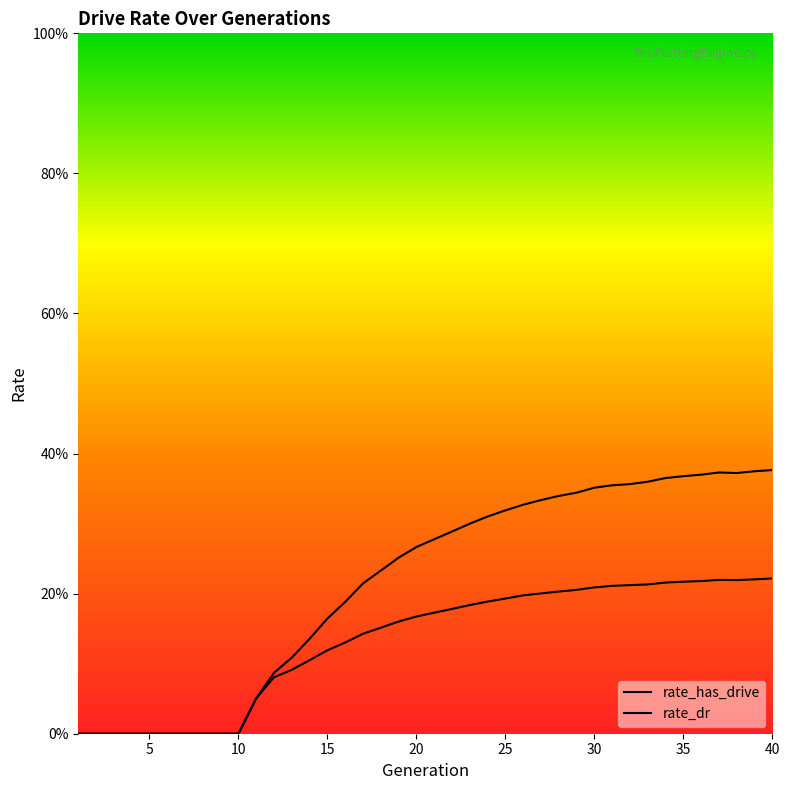

What is the highest value of the rate_dr series?

0.2